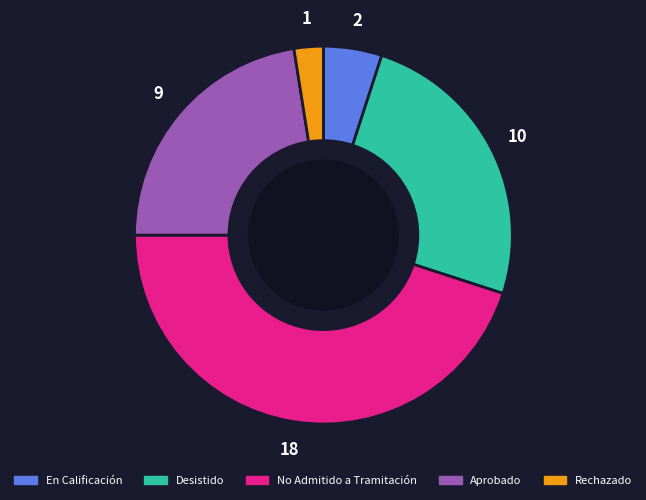

Does any single category account for the majority?

No